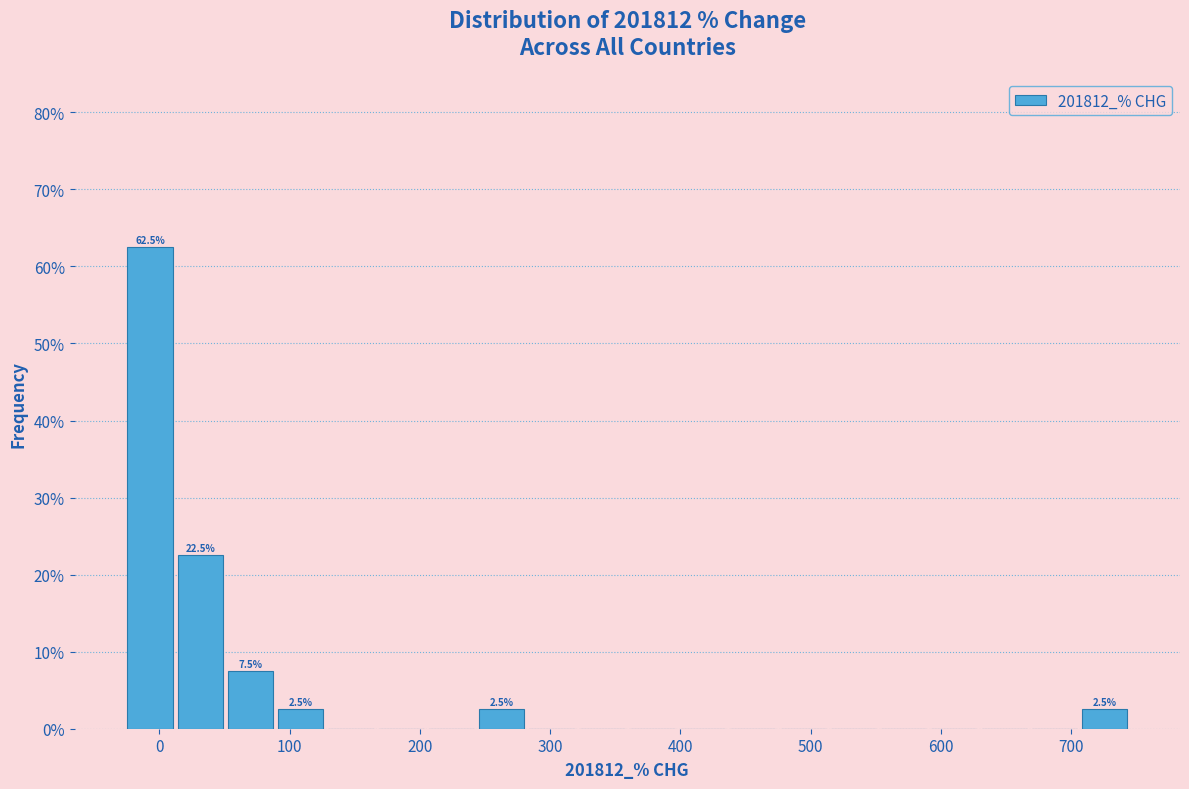

Read against the x-axis, roughly where is the centre of the tallest bar?

-10